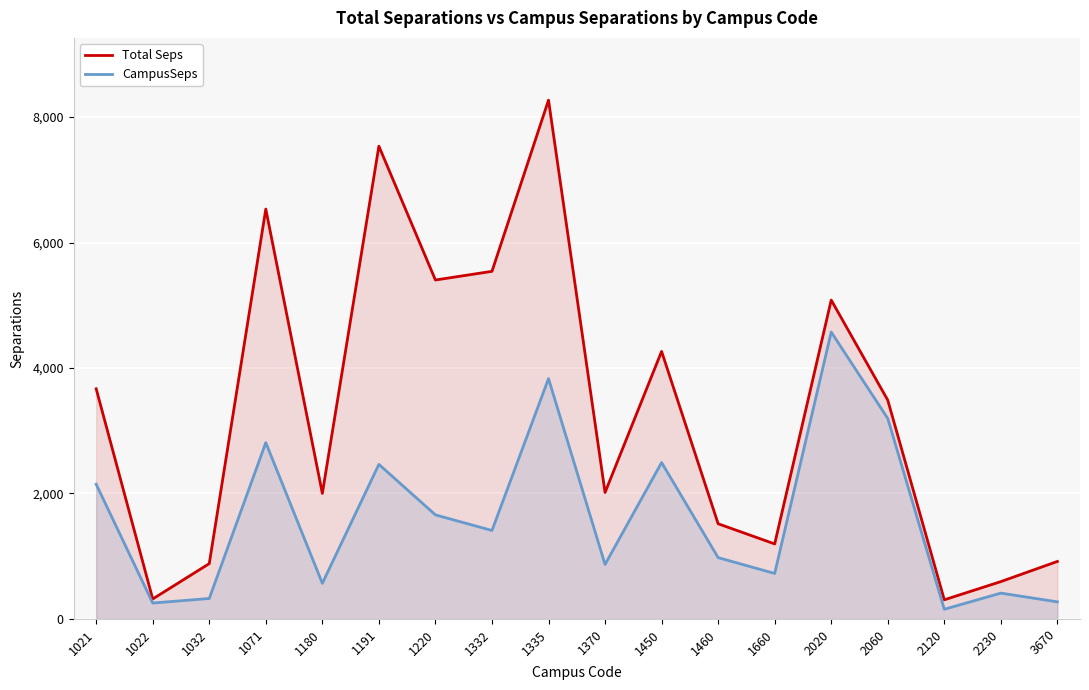

What is the sum of all CampusSeps values?

29147.7